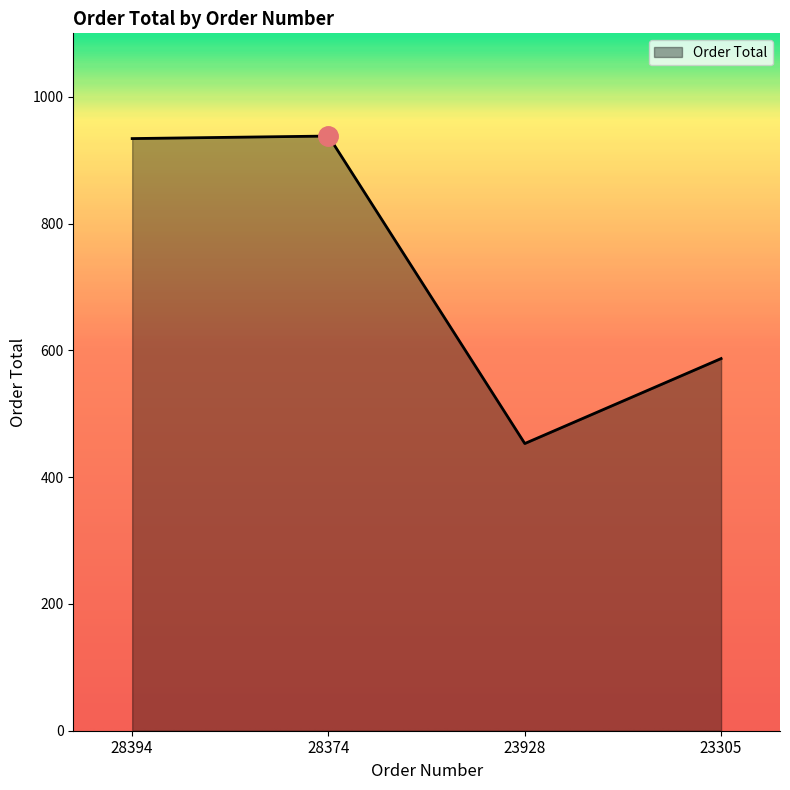

Is it true that the value at 28394 is 934?

True